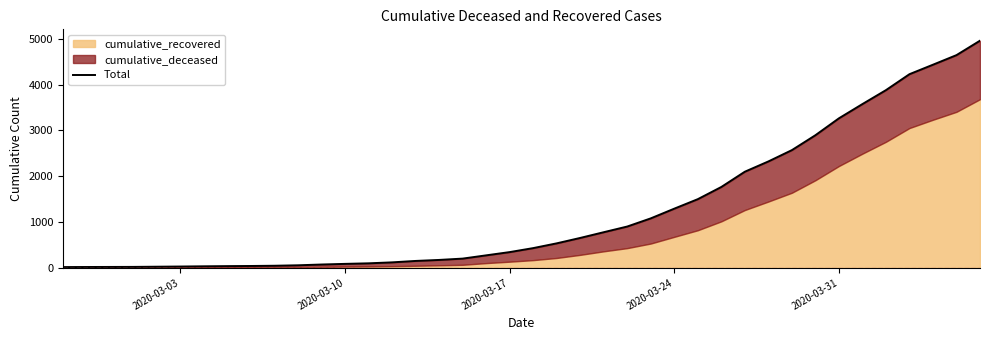

How many values are below 430?

20